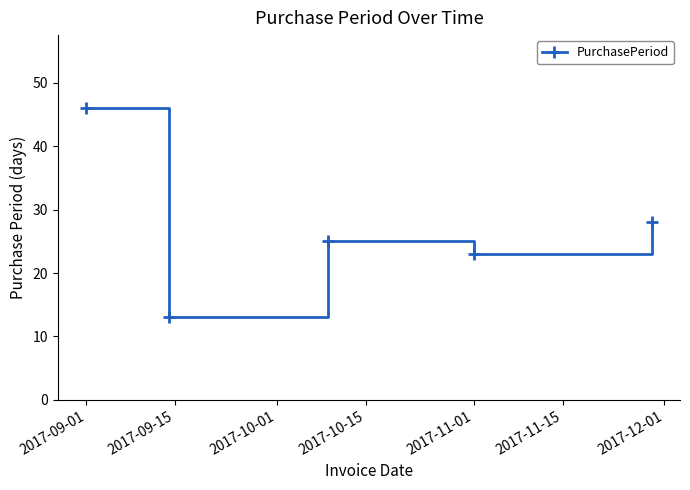

Is this an area chart (filled region under the line)?

No